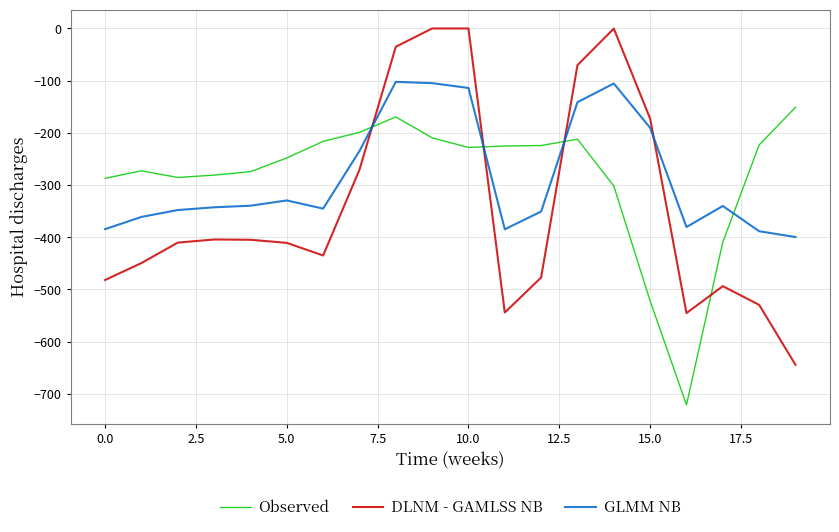

Which series ends up on top after the final intersection of Observed and GLMM NB?

Observed